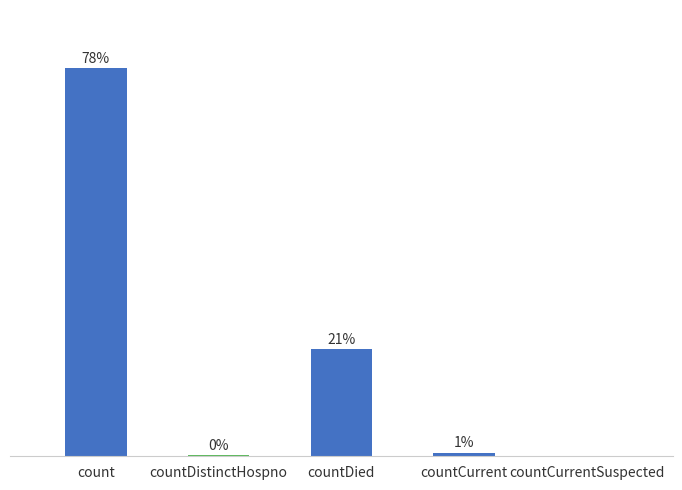

At which category does the chart reach its peak across all series?

count